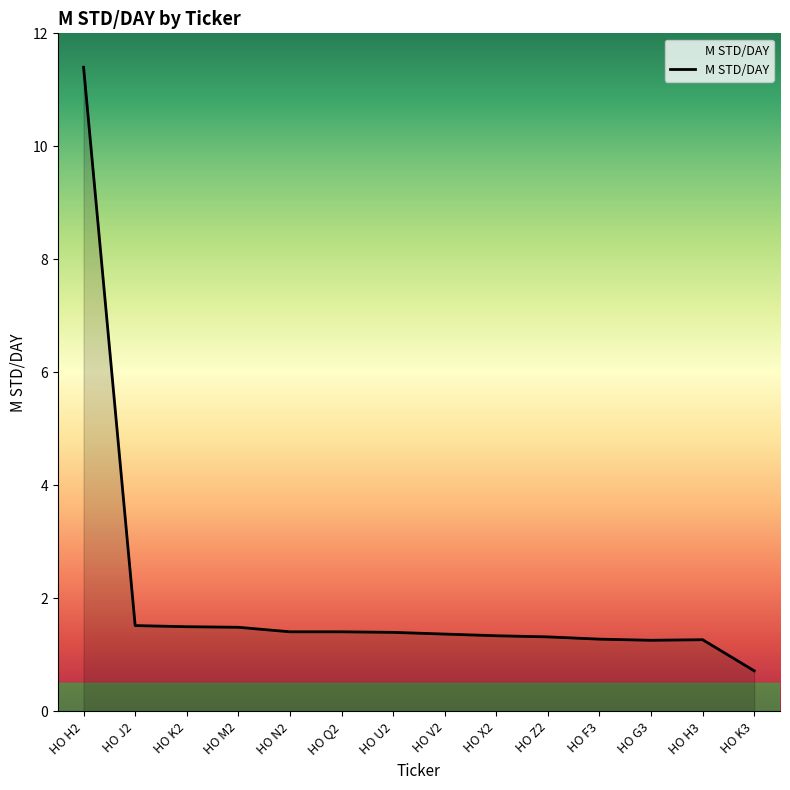

Which category has the lowest value across all series?

HO K3